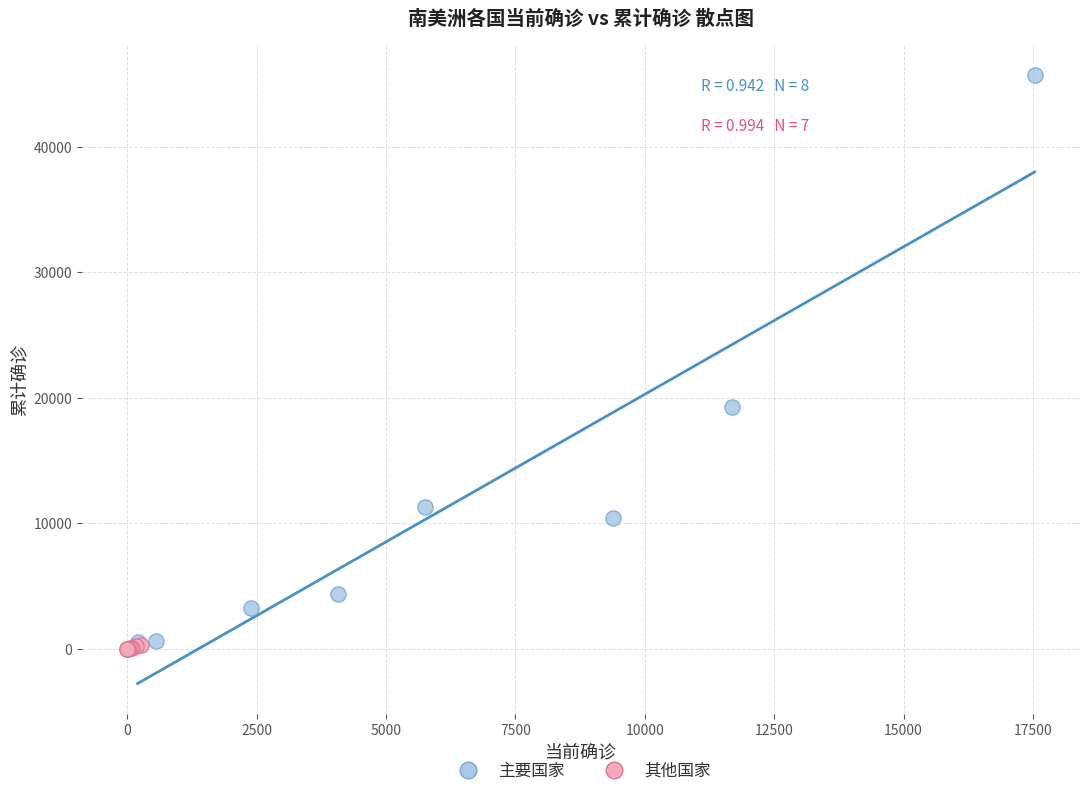

Which series reaches the maximum Y coordinate?

主要国家